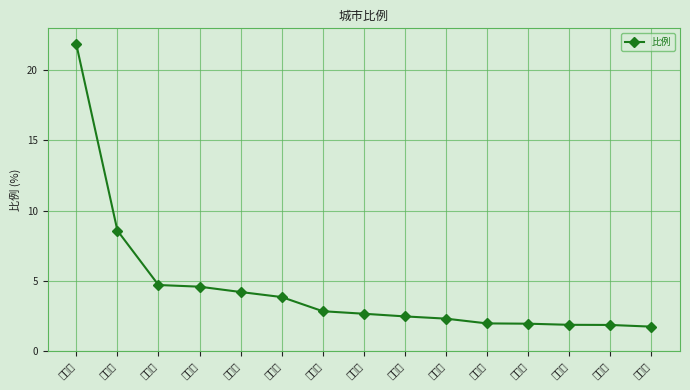

What is the sum of all values?

67.2